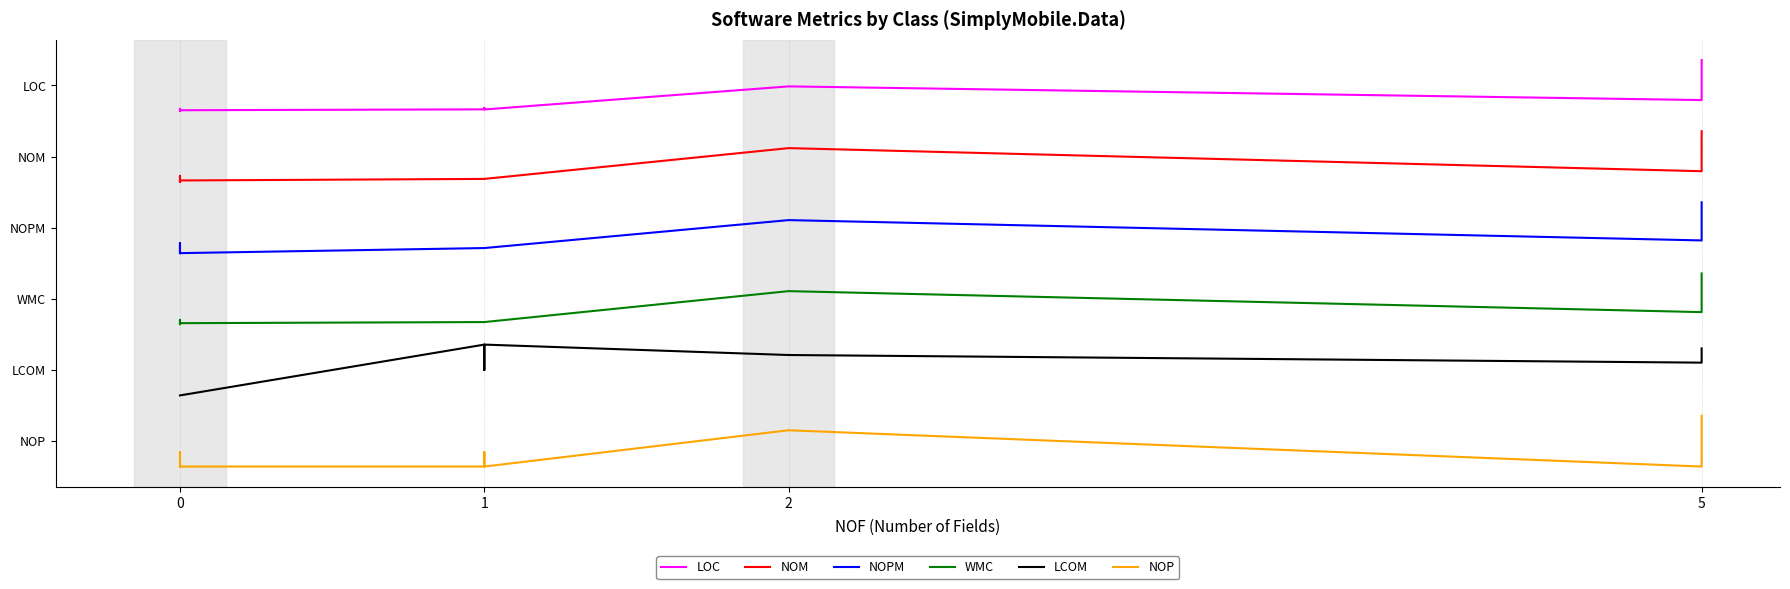

How many lines are shown in the chart?

6